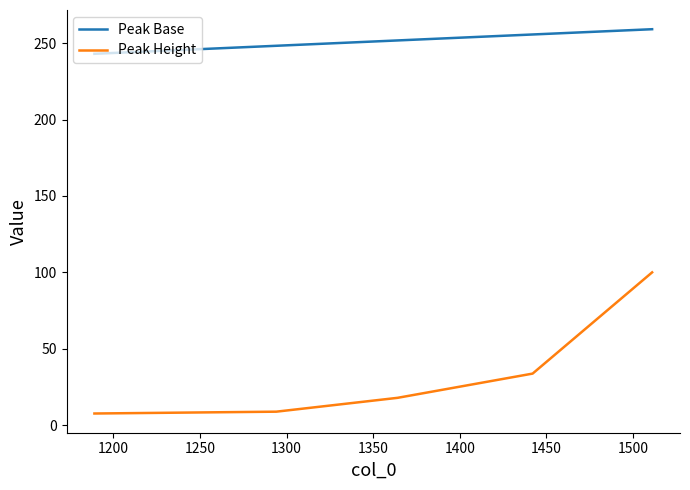

Which series has the largest total across all categories?

Peak Base